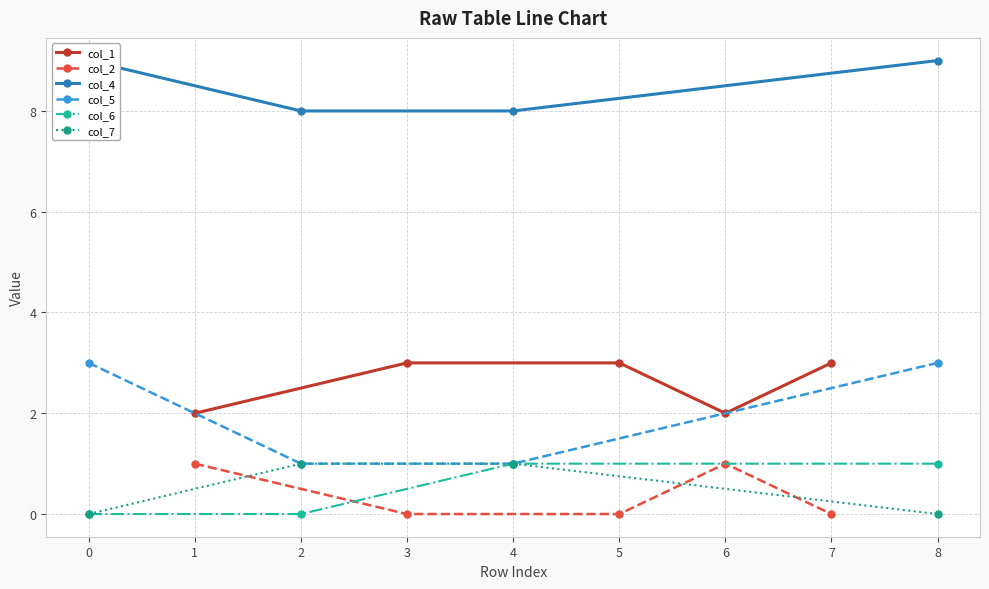

What are all the series names shown in the legend?

col_1, col_2, col_4, col_5, col_6, col_7